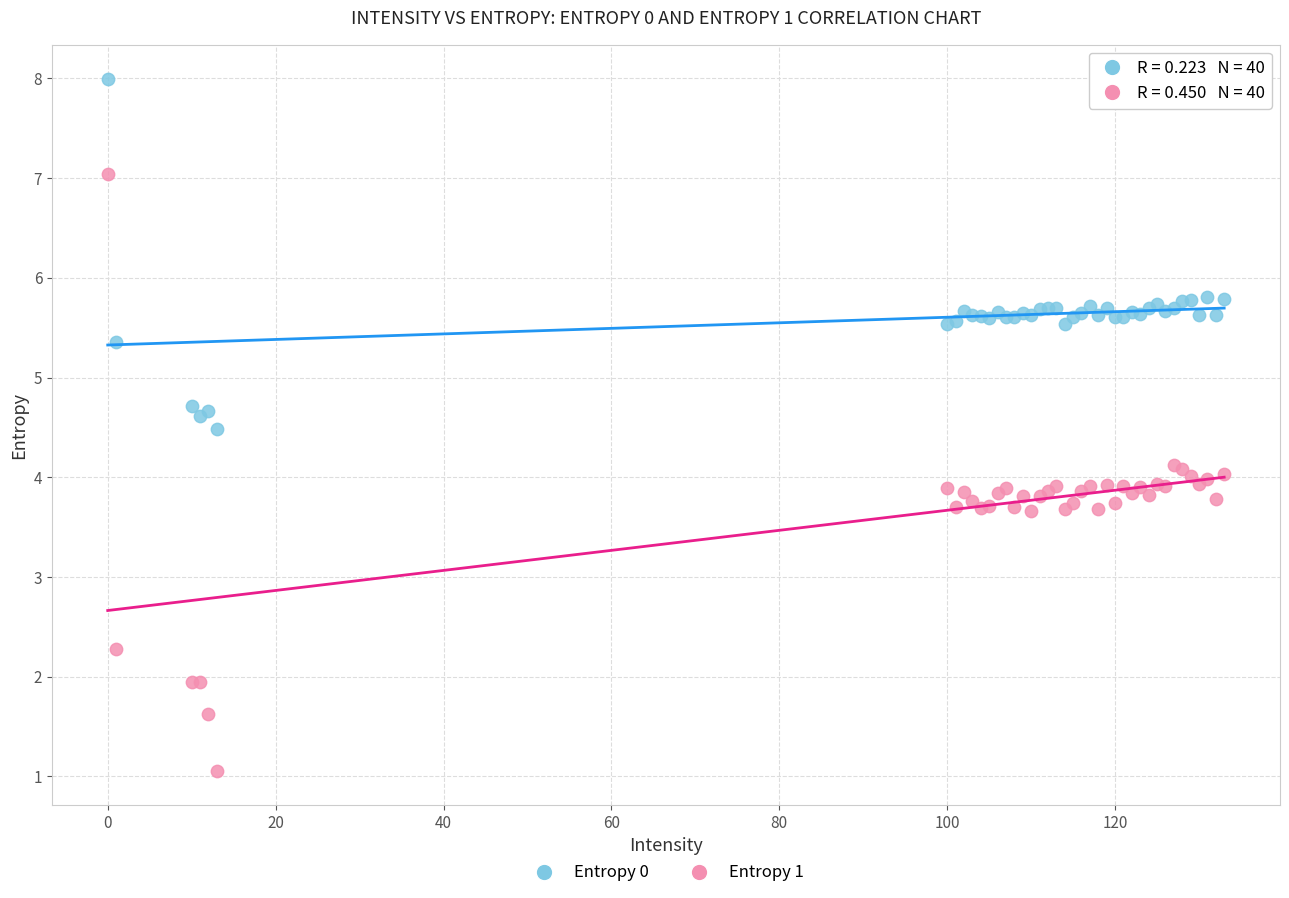

What are all the series names shown in the legend?

Entropy 0, Entropy 1